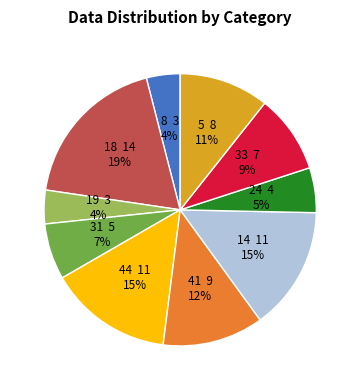

To the nearest percent, what is the average slice percentage?

10%